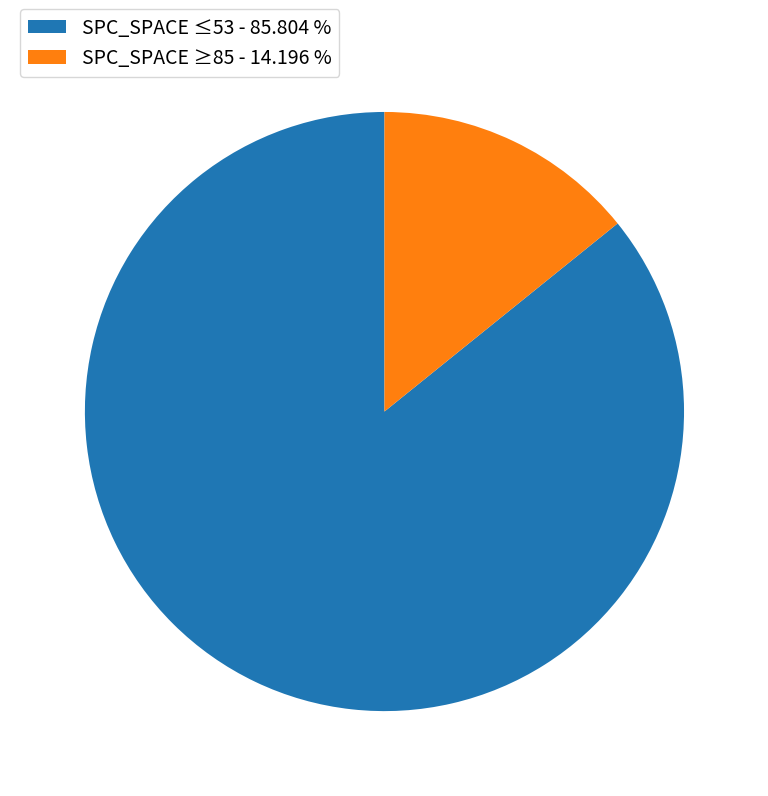

Which category accounts for the majority?

SPC_SPACE ≤53 - 85.804 %